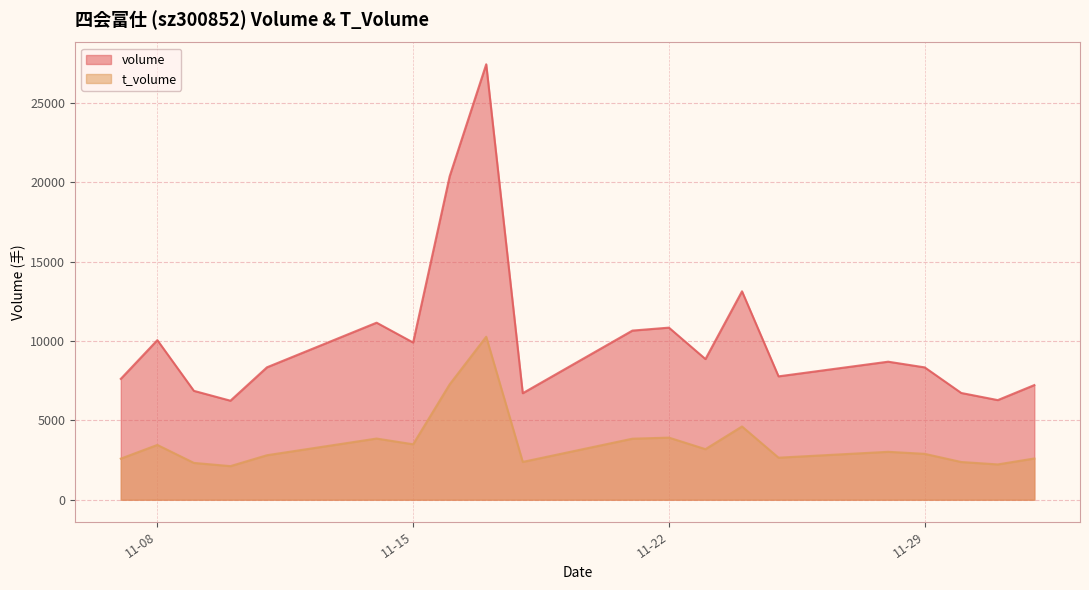

List the series in order of their peak value, highest first.

volume, t_volume